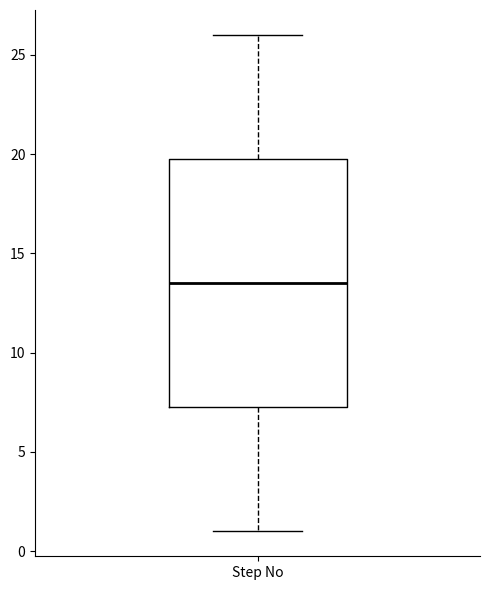

Read this box plot against the y-axis: the position of the median line, the range covered by the box, and the ends of both whiskers. The values are not printed on the chart, so give them approximately, as read against the axis.

median 13.5, box 7.5 to 20.0, whiskers 1.0 to 26.0